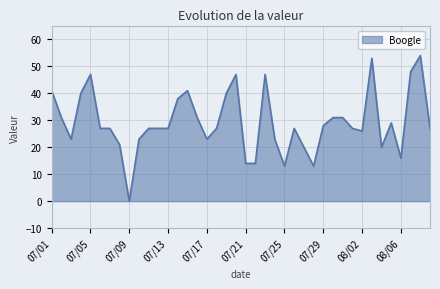

Does the chart have visible grid lines?

Yes